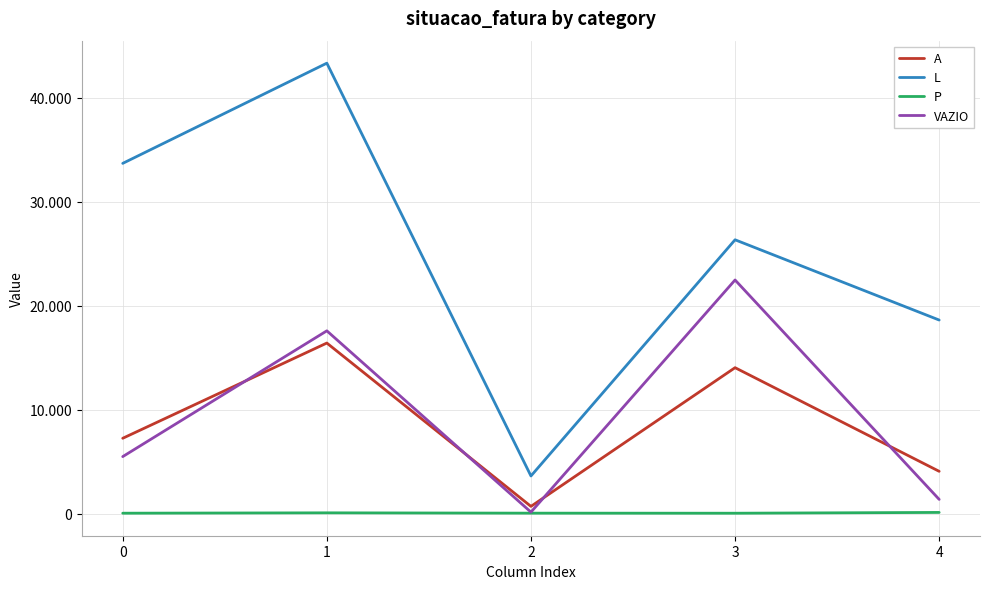

Is this an area chart (filled region under the line)?

No